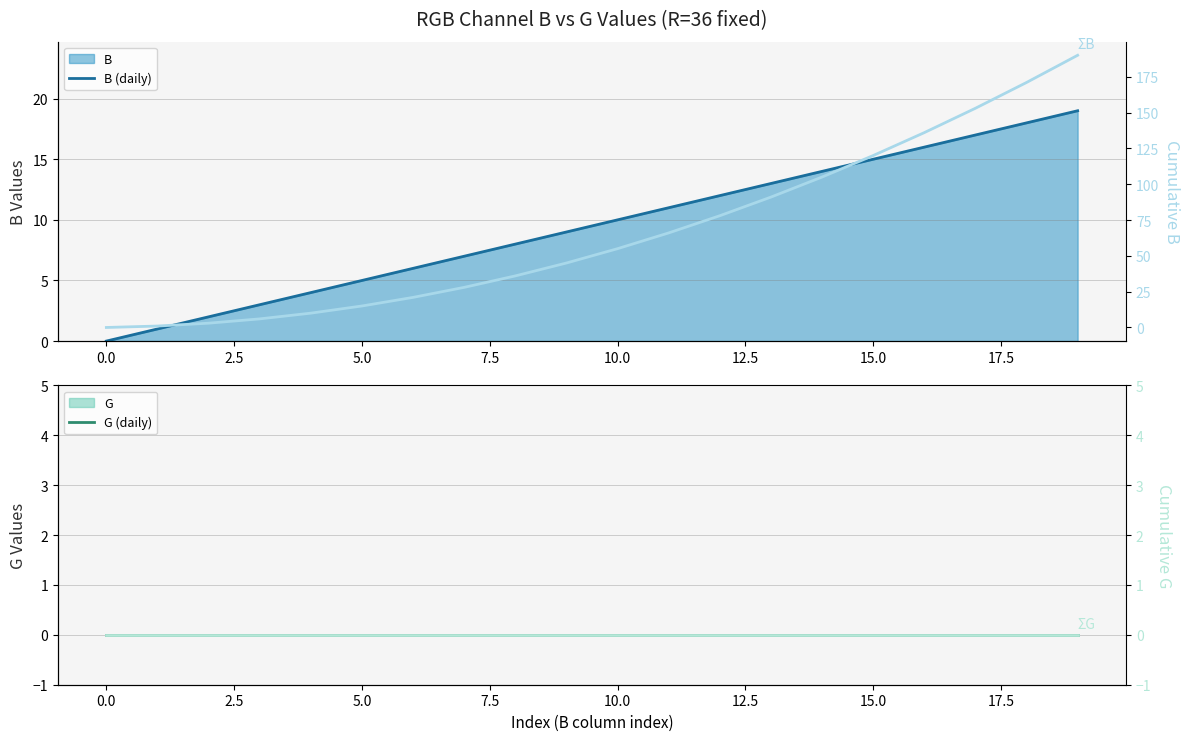

Which series has the largest total across all categories?

ΣB